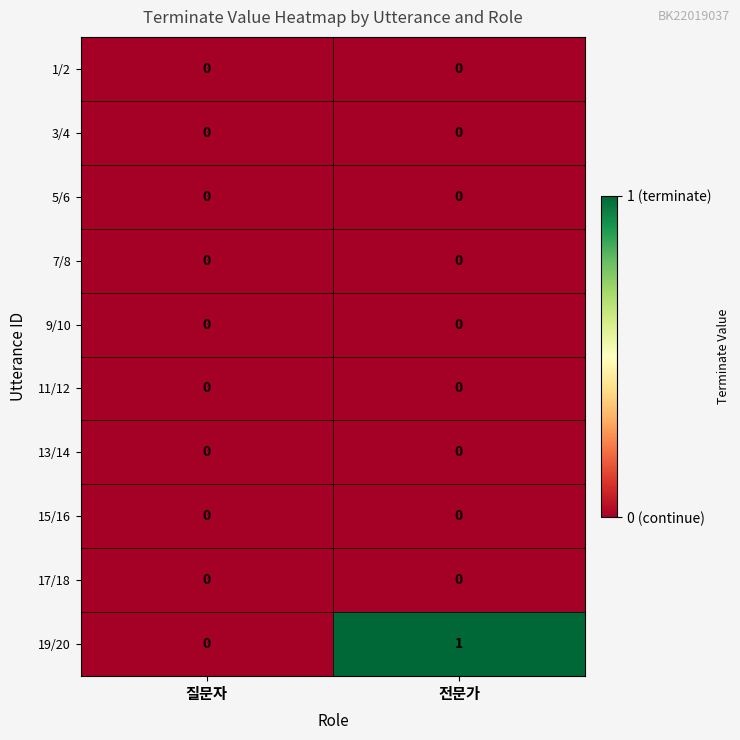

Reading left to right, what are all the values shown in this chart?

1/2: 질문자=0	전문가=0
3/4: 질문자=0	전문가=0
5/6: 질문자=0	전문가=0
7/8: 질문자=0	전문가=0
9/10: 질문자=0	전문가=0
11/12: 질문자=0	전문가=0
13/14: 질문자=0	전문가=0
15/16: 질문자=0	전문가=0
17/18: 질문자=0	전문가=0
19/20: 질문자=0	전문가=1